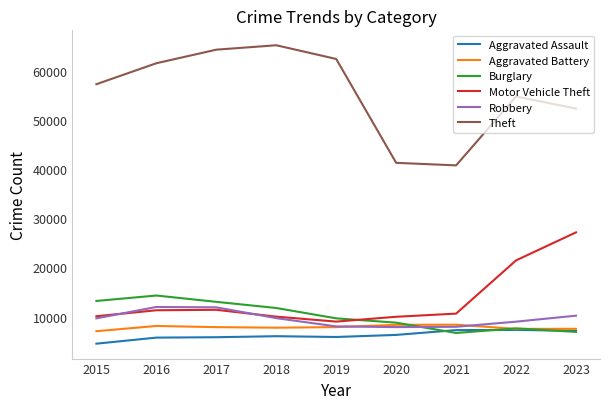

What is the sum of the Motor Vehicle Theft values at 2015 and 2018?

20053